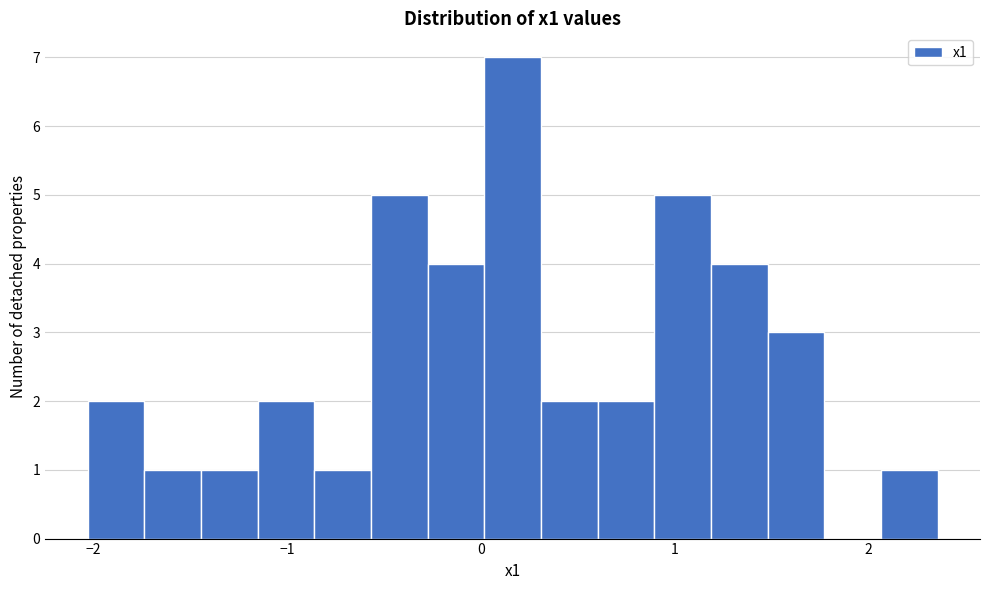

Read against the x-axis, roughly where is the centre of the tallest bar?

0.2